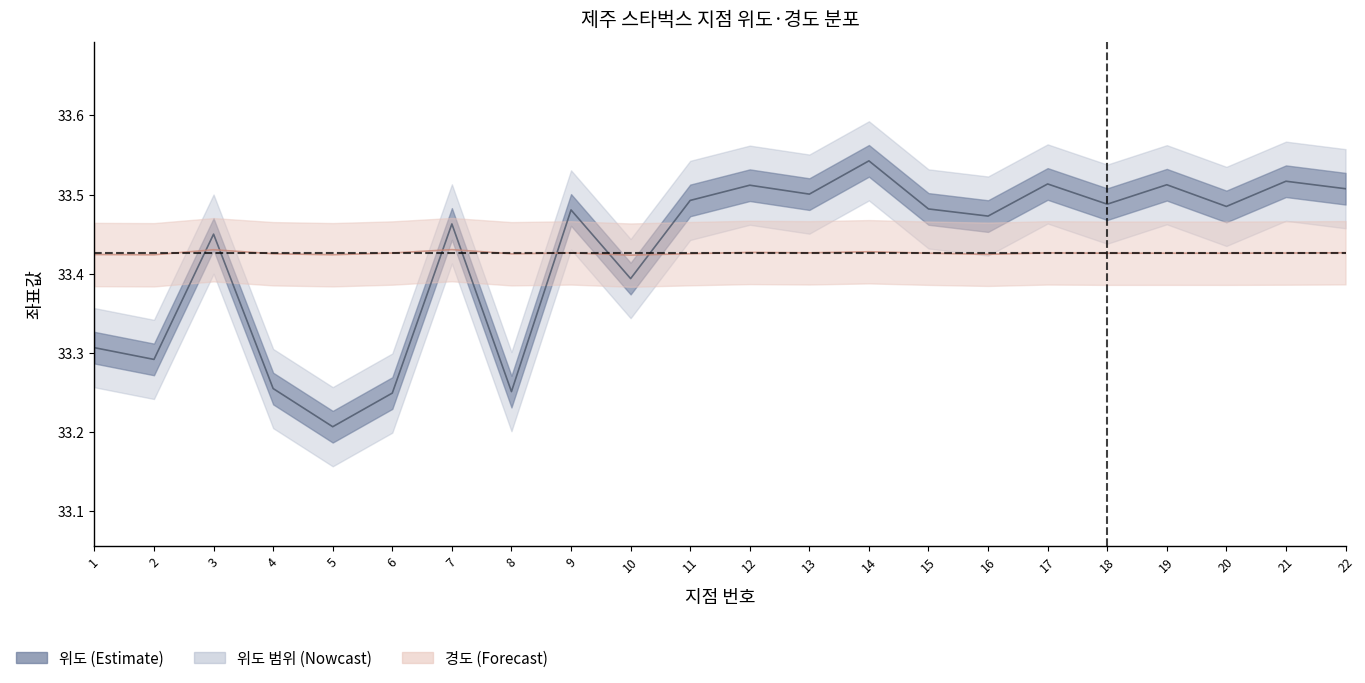

What is the smallest value displayed?

33.2